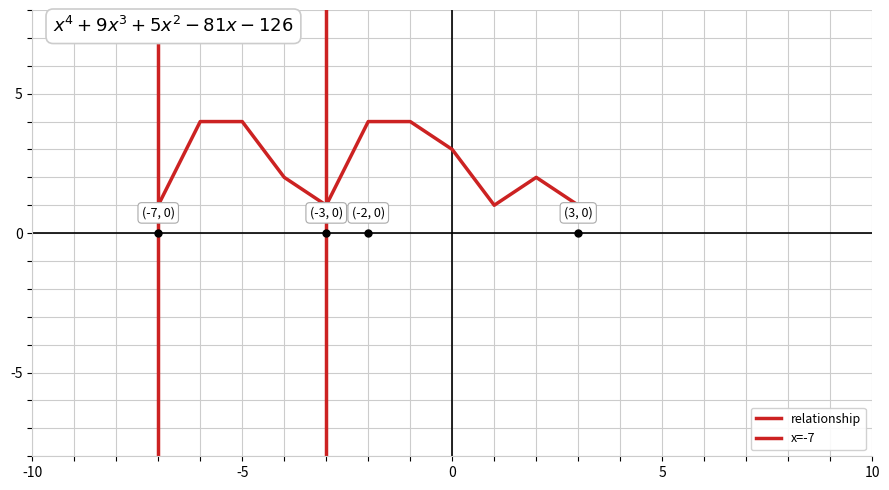

What is the minimum value shown in the chart?

1